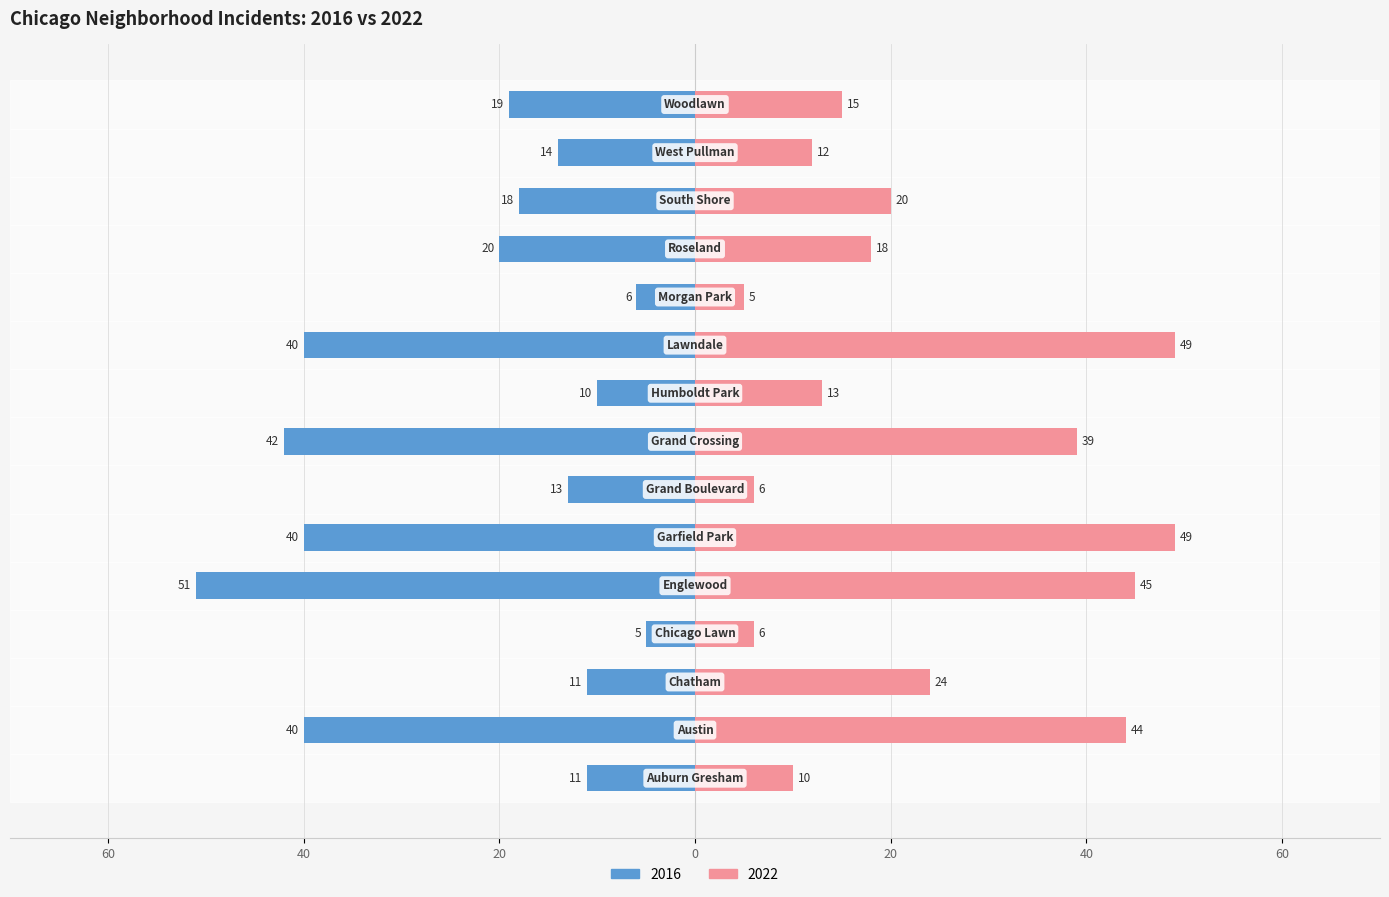

Reading right to left, transcribe all the data shown in this chart.

2022: 15	12	20	18	5	49	13	39	6	49	45	6	24	44	10
2016: -19	-14	-18	-20	-6	-40	-10	-42	-13	-40	-51	-5	-11	-40	-11